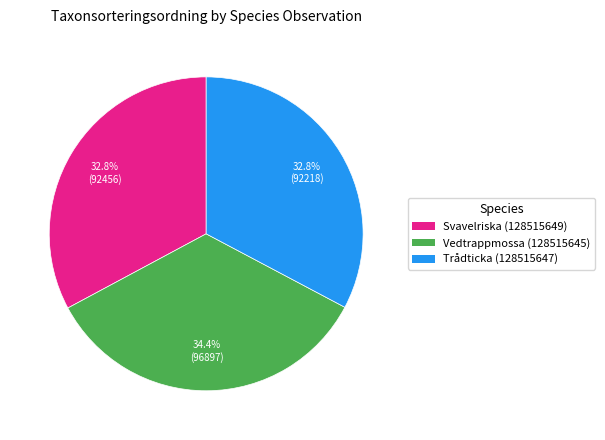

To the nearest percent, what is the combined percentage of Vedtrappmossa (128515645) and Svavelriska (128515649)?

67%